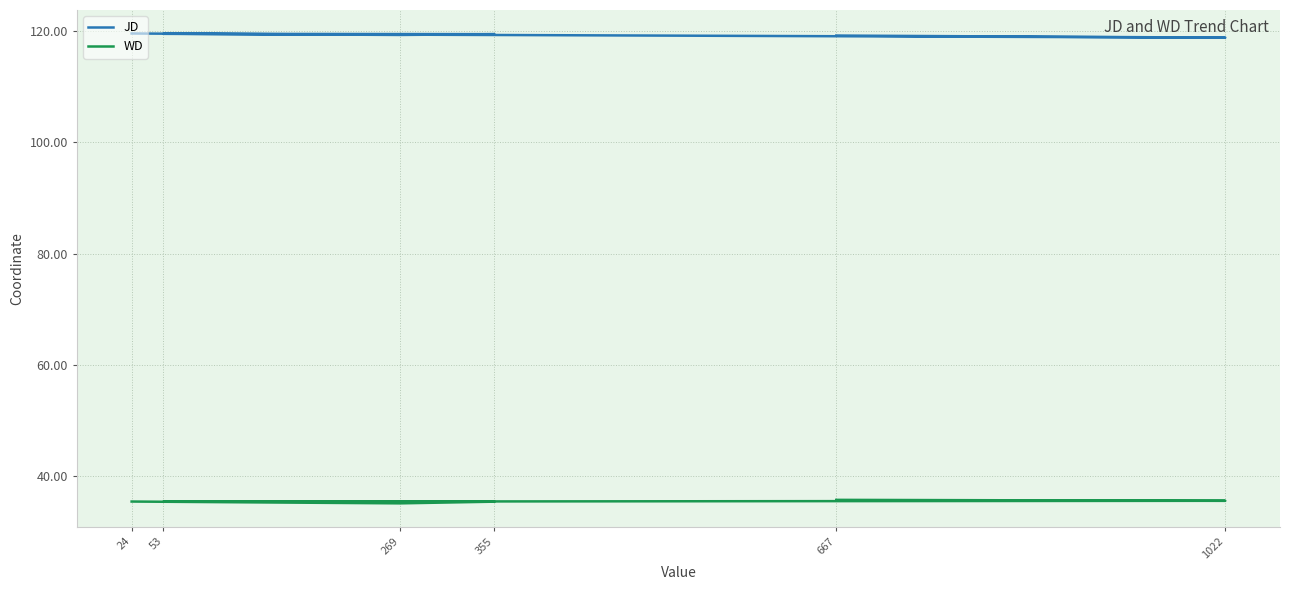

Does the chart have visible grid lines?

Yes